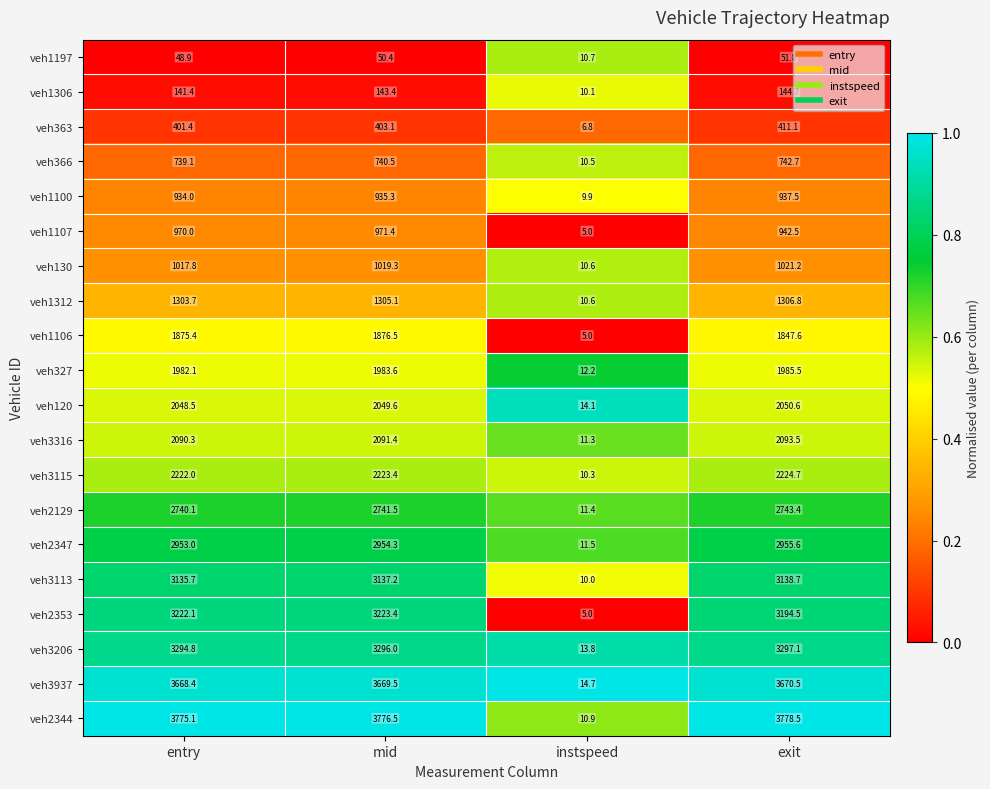

What is the spread (max minus min) of values at entry?

3726.2